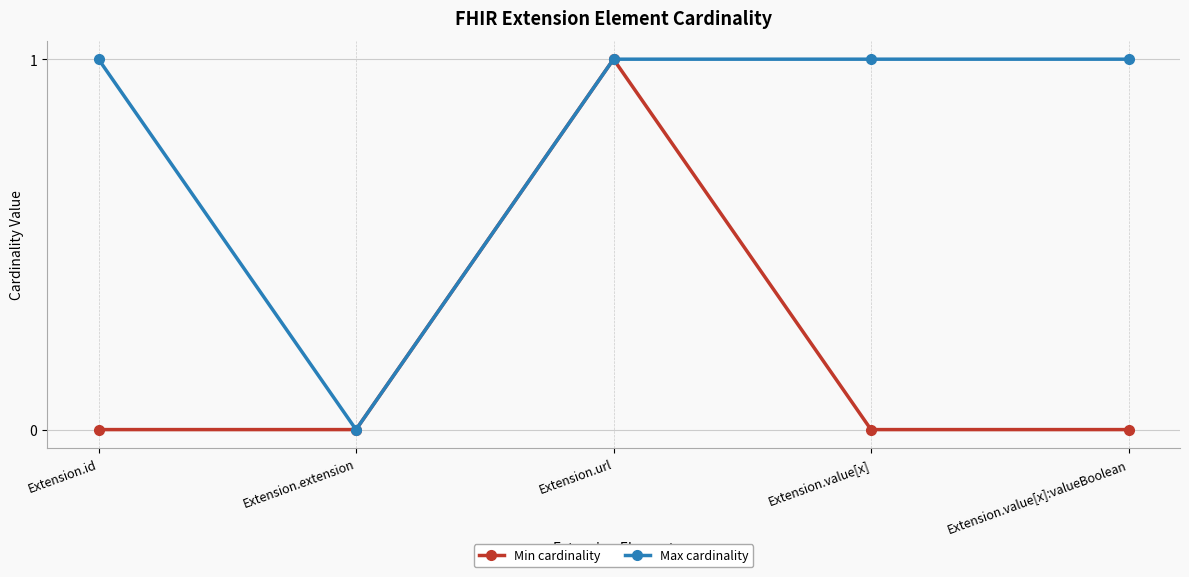

What is the label of the 5th point from the left?

Extension.value[x]:valueBoolean